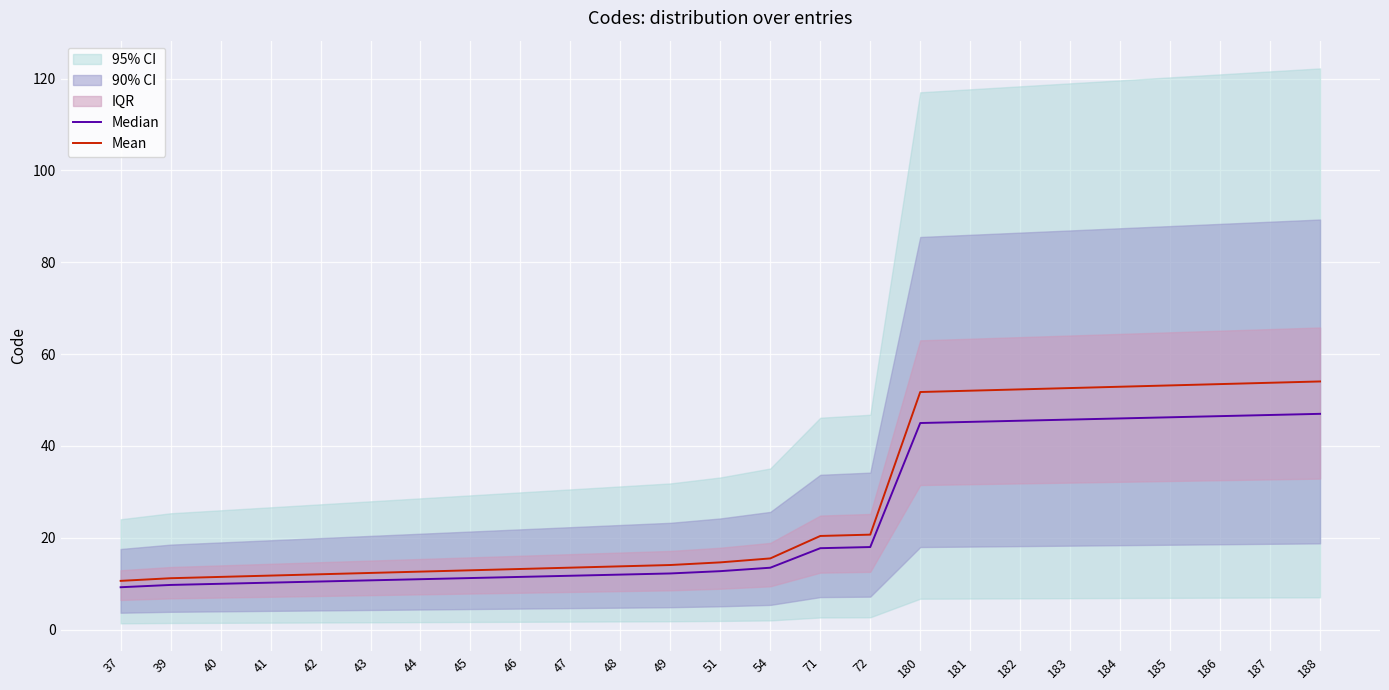

The value of Mean at 43 is 20.8. True or false?

False